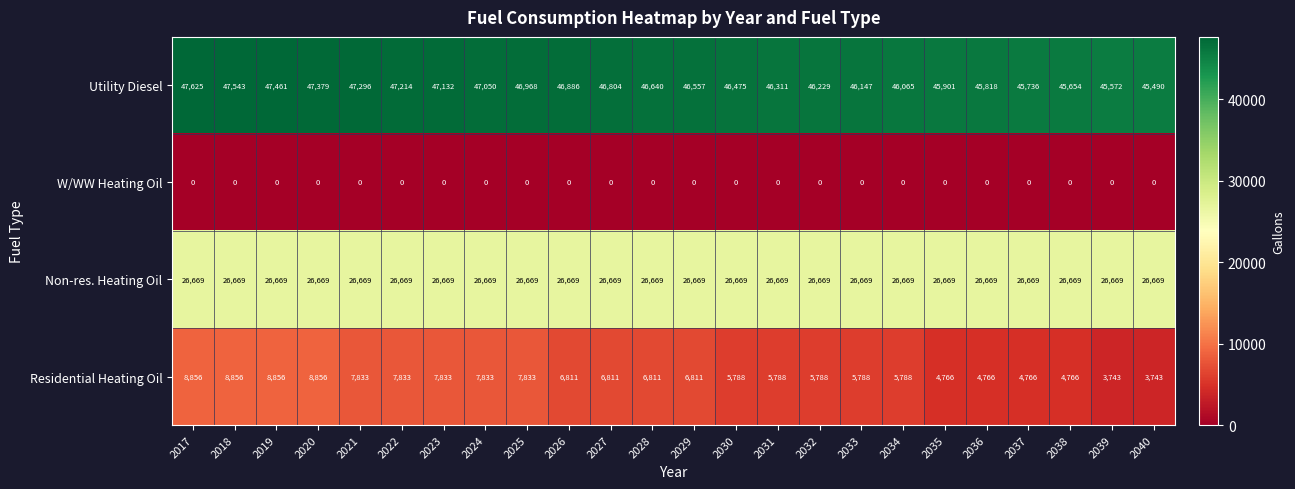

The value of Non-res. Heating Oil at 2038 is 26669. True or false?

True